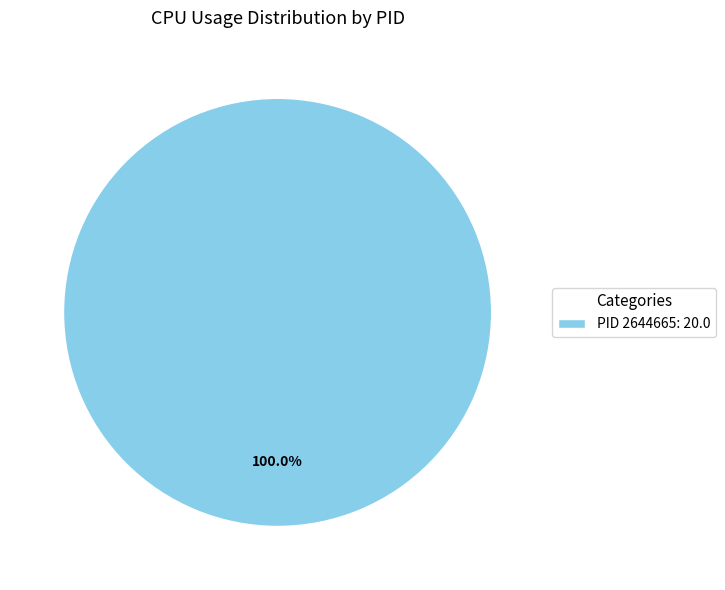

Rank the categories by value from lowest to highest.

PID 2644665: 20.0